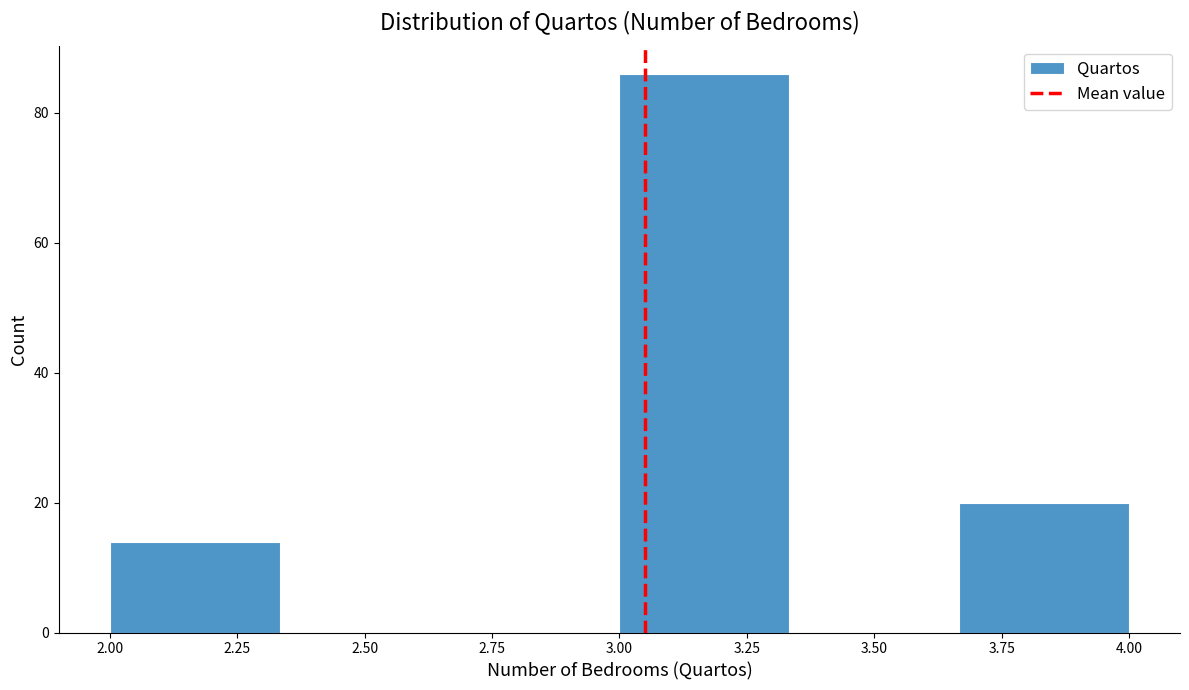

Reading left to right, transcribe this chart: for each bar, give the range it covers on the x-axis and its height. Neither the bar edges nor the heights are printed on the chart, so give them approximately, as read against the axes.

2.00 to 2.35: 14
2.35 to 2.65: 0
2.65 to 3.00: 0
3.00 to 3.35: 86
3.35 to 3.65: 0
3.65 to 4.00: 20